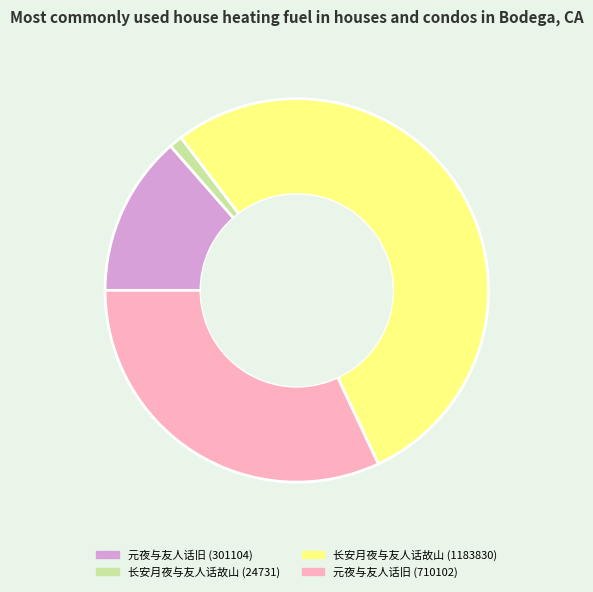

Approximately how many times larger is the value at 元夜与友人话旧 (710102) compared to 长安月夜与友人话故山 (24731)?

28.7